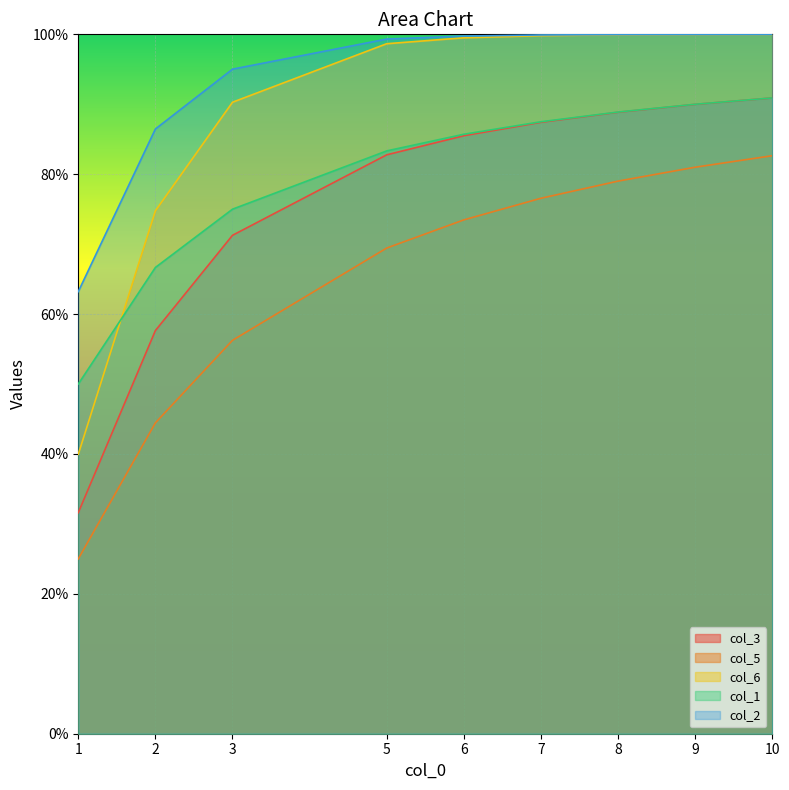

What is the sum of the col_6 values at 2 and 5?

1.7